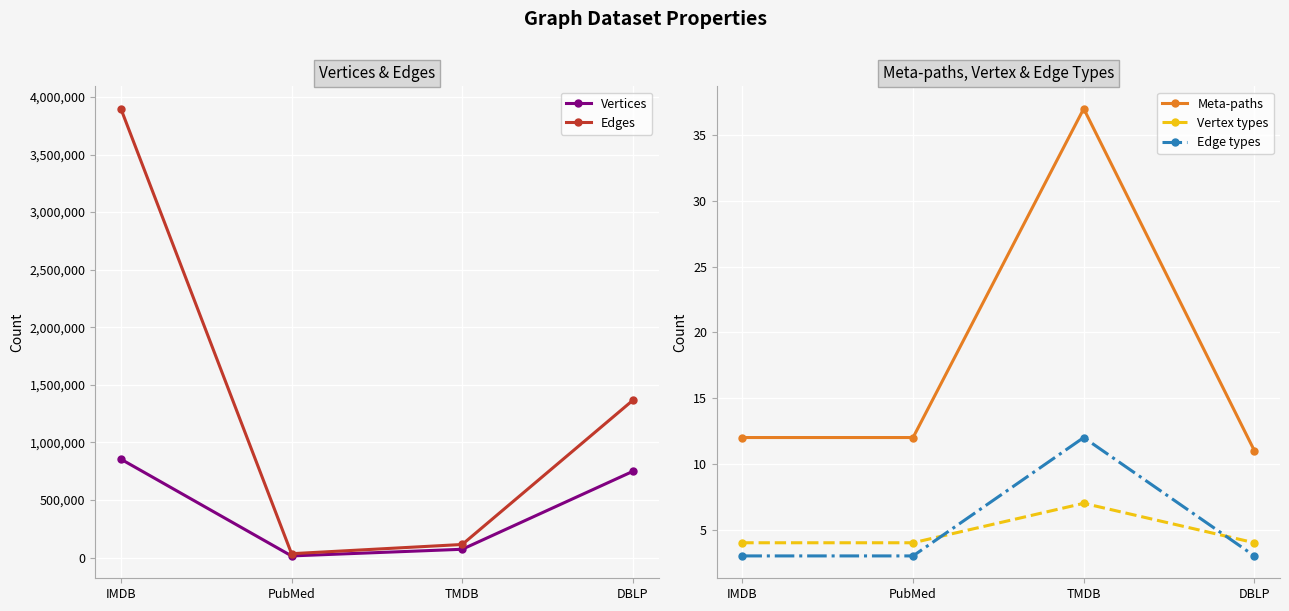

How many series are shown in this chart?

5